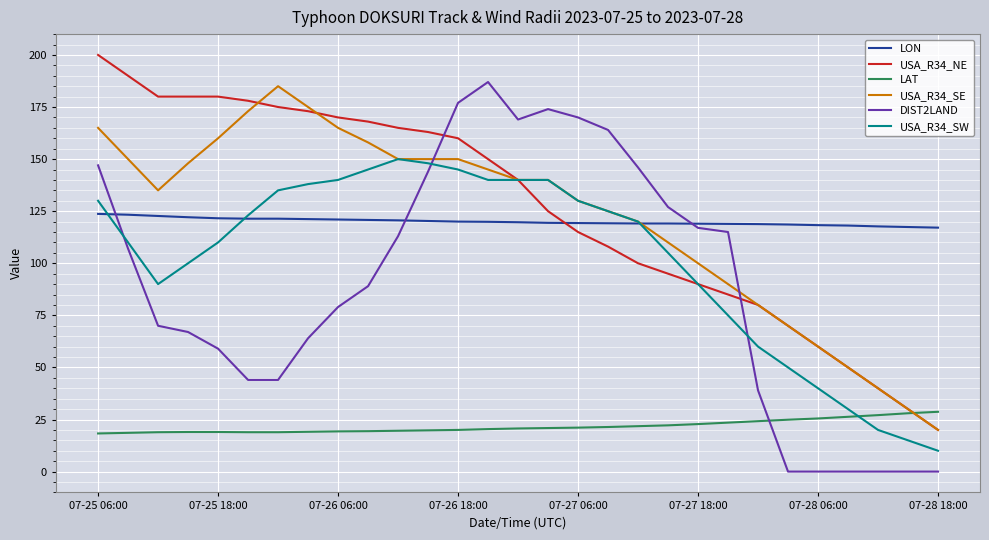

What is the minimum value for USA_R34_SW?

10.0